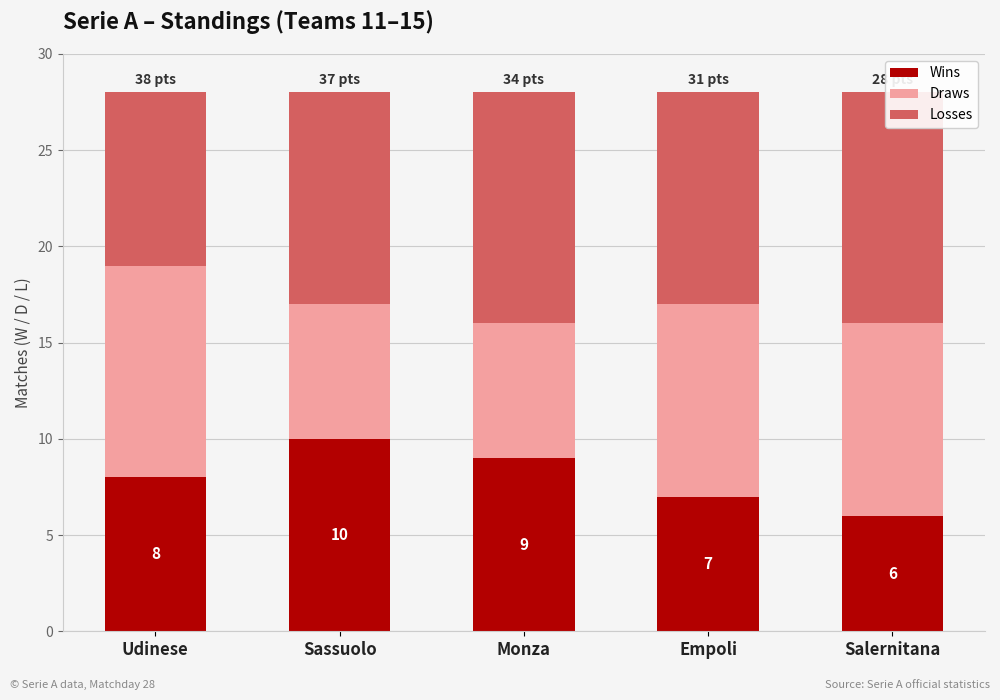

What is the sum of all Losses values?

55